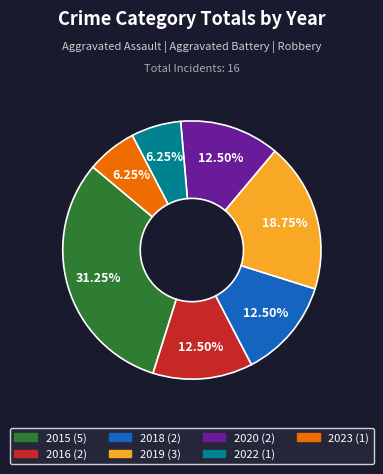

To the nearest percent, what is the combined percentage of 2018 and 2019?

31%